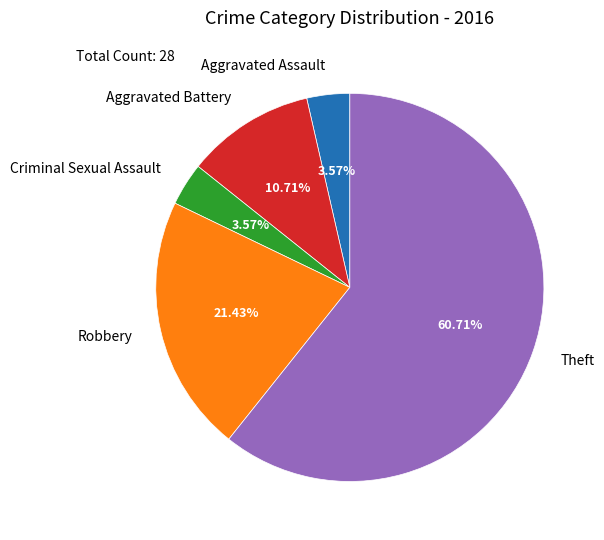

Is it true that Aggravated Assault is 4% of the pie?

True